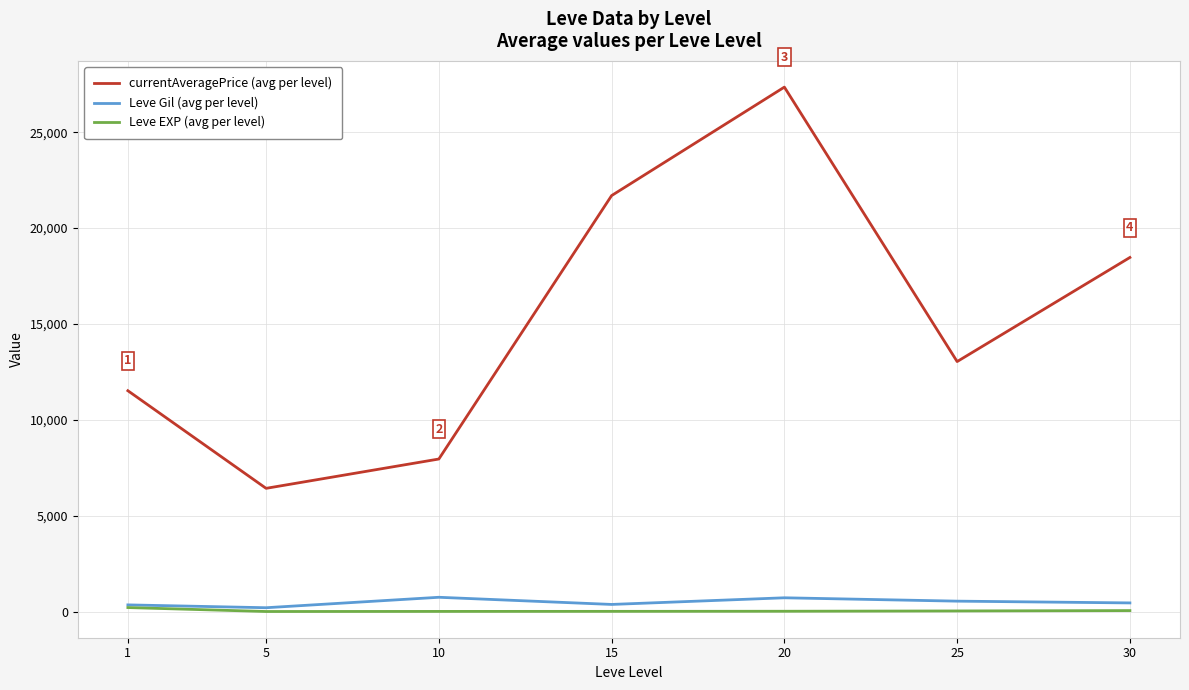

True or false: currentAveragePrice (avg per level) and Leve Gil (avg per level) cross at least once.

False